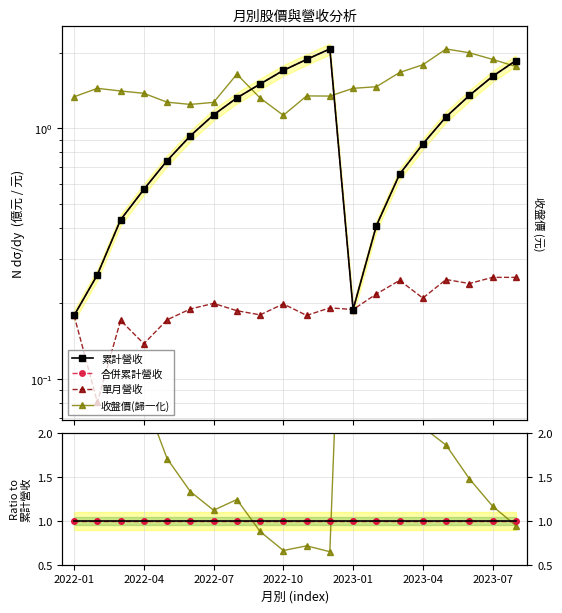

Which has a higher value, 2023-04 or 2022-03?

2023-04